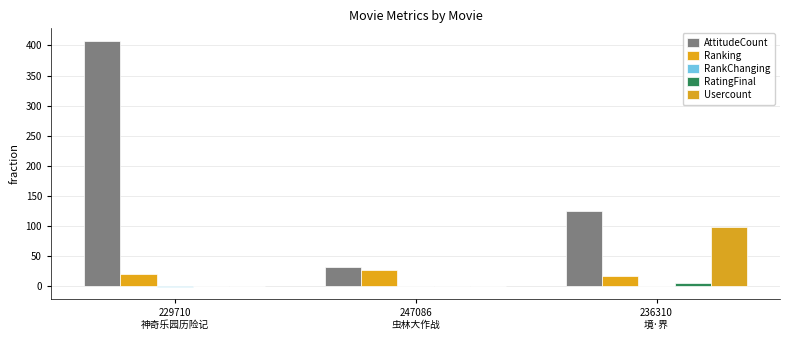

What is the value of the RankChanging bar at the 1st from the left?

-1